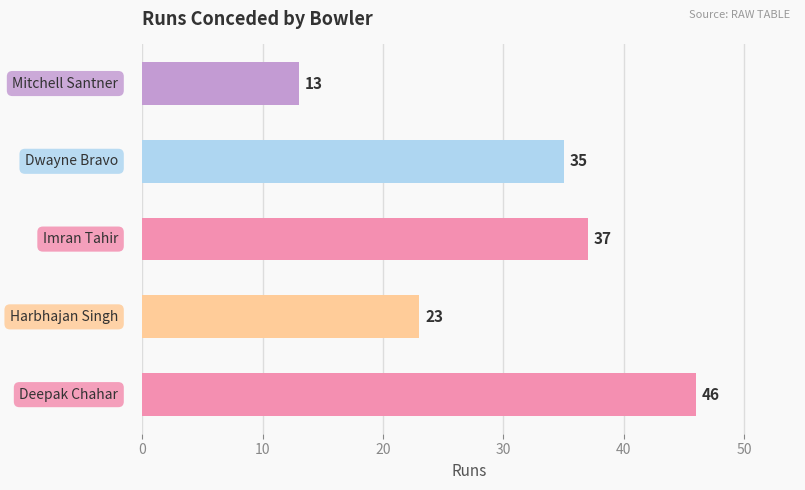

What is the smallest value displayed?

13